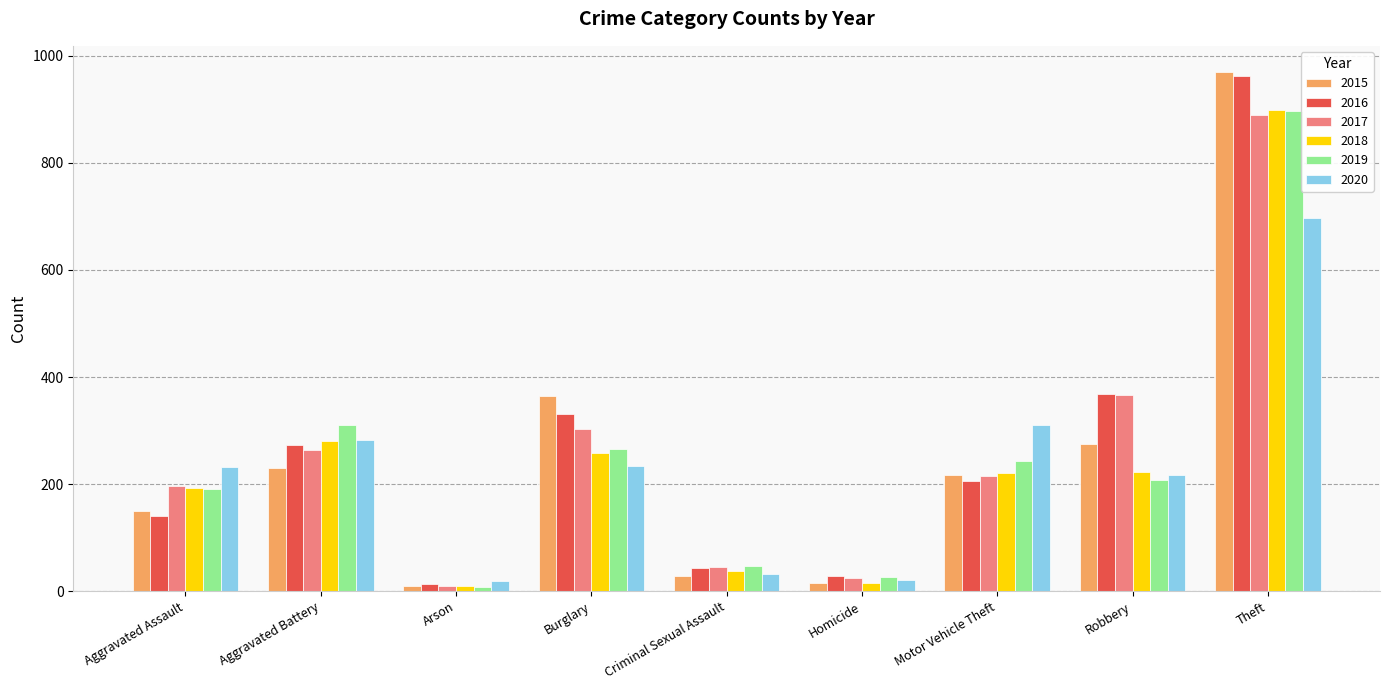

Where is 2016 nearest to the value 488?

Robbery